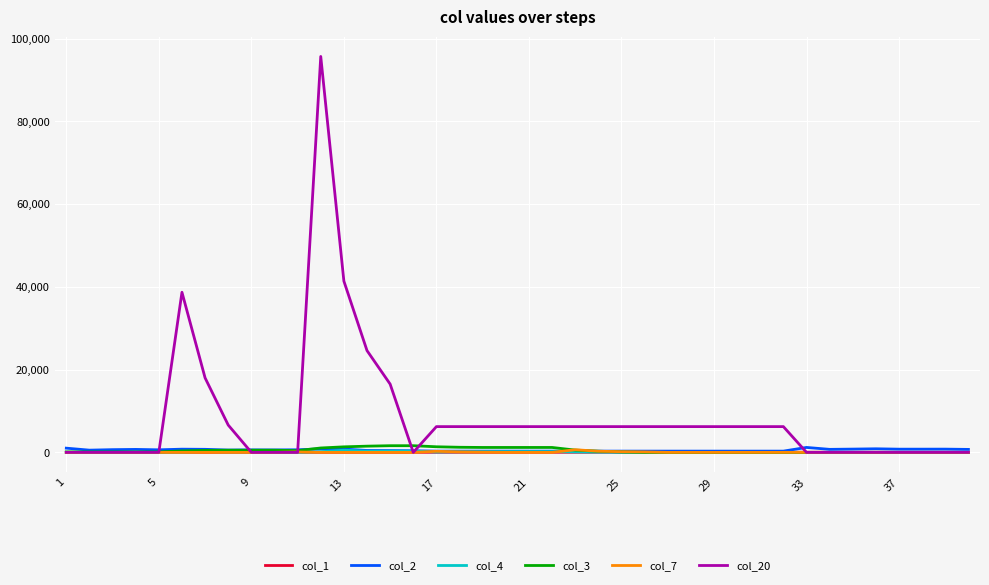

What is the greatest value displayed?

95700